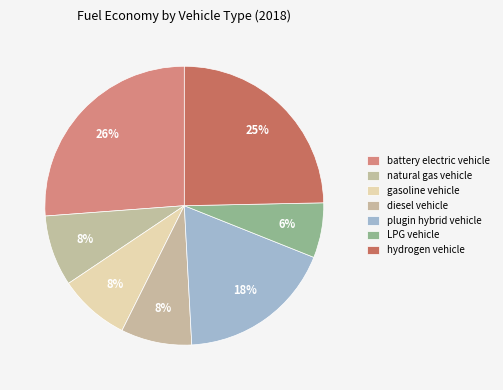

Which category has the biggest portion of the pie?

battery electric vehicle